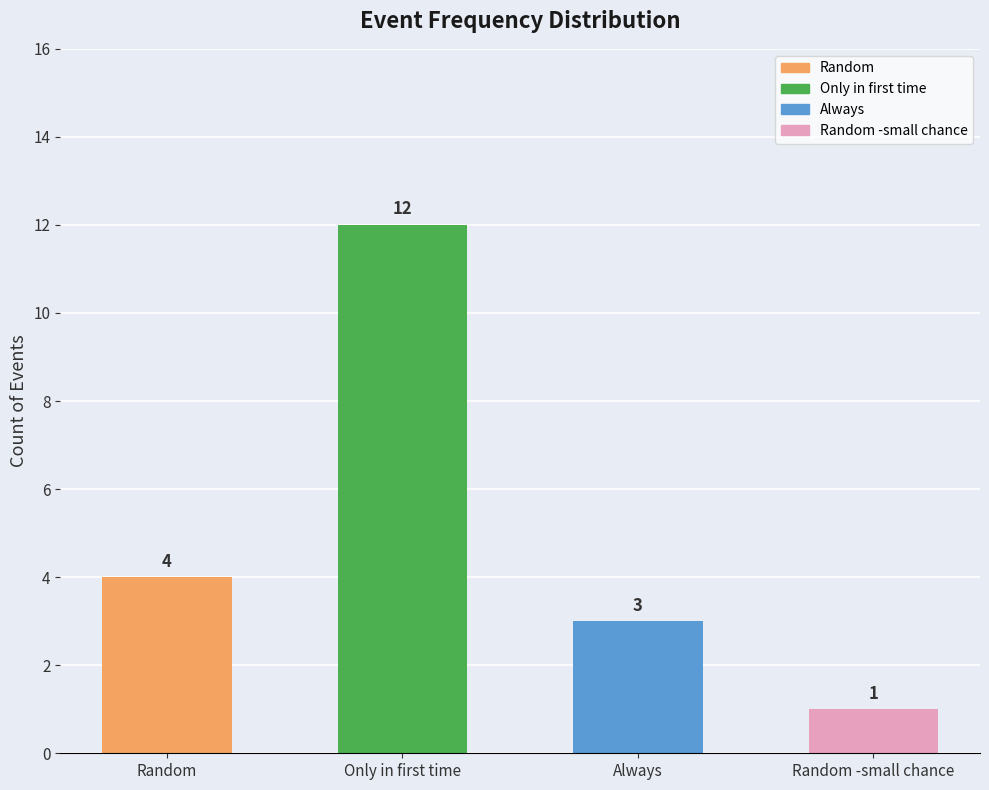

The chart shows a value of 0 at Random -small chance. True or false?

False